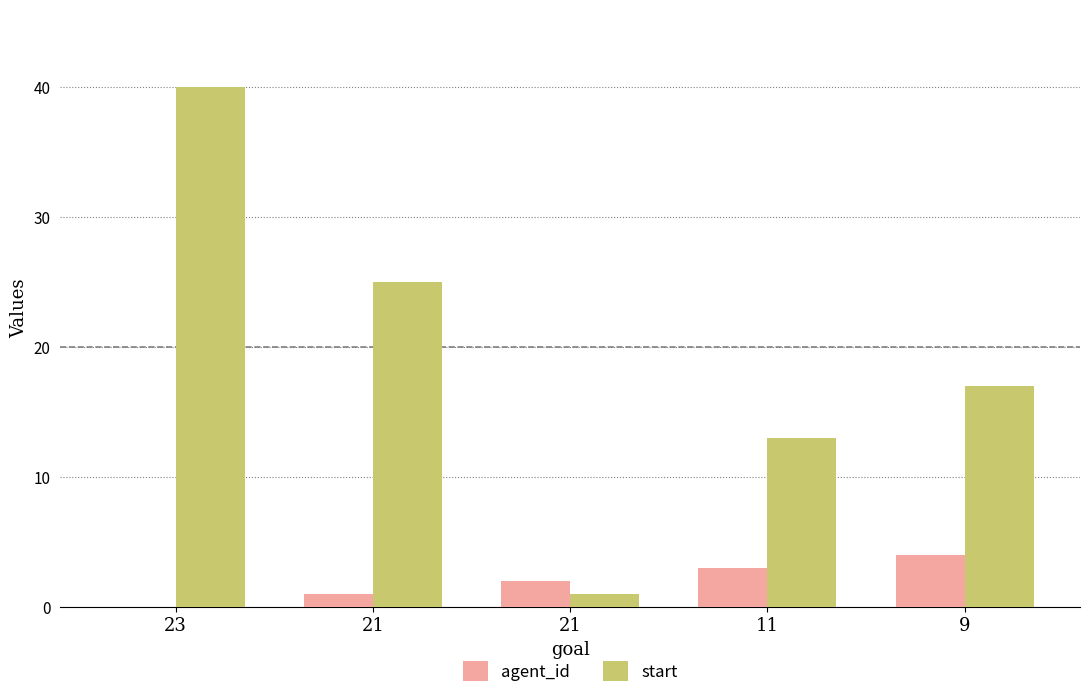

How many categories are shown in the chart?

5